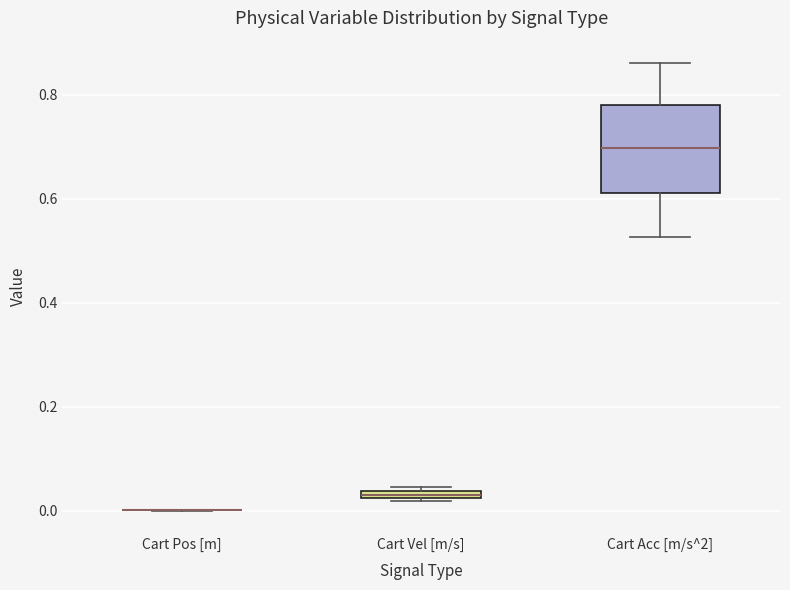

Where is the lower edge of the box for Cart Vel [m/s] on the y-axis? The values are not printed on the chart, so give them approximately, as read against the axis.

0.02